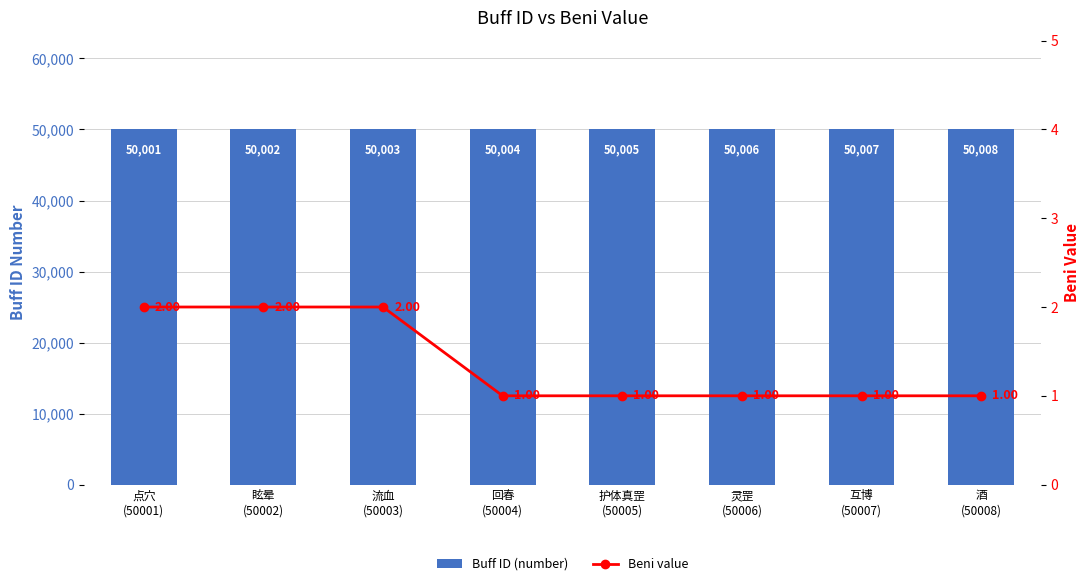

What is the total value across all series at 护体真罡
(50005)?

50006